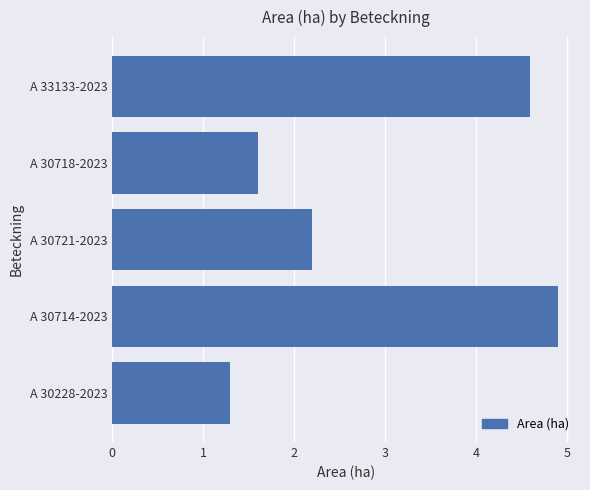

Reading bottom to top, extract all data points from this chart.

1.3	4.9	2.2	1.6	4.6